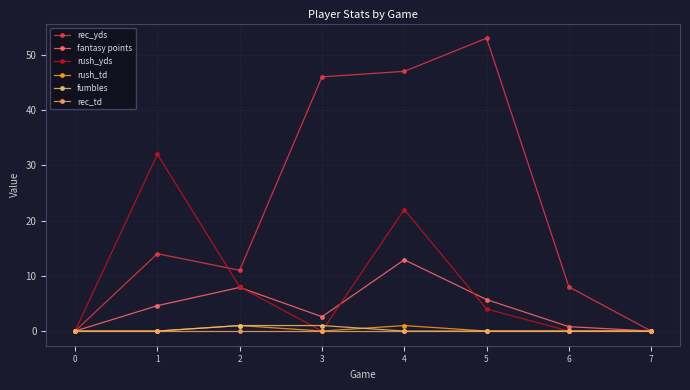

How many data points in rush_yds are less than 4?

4